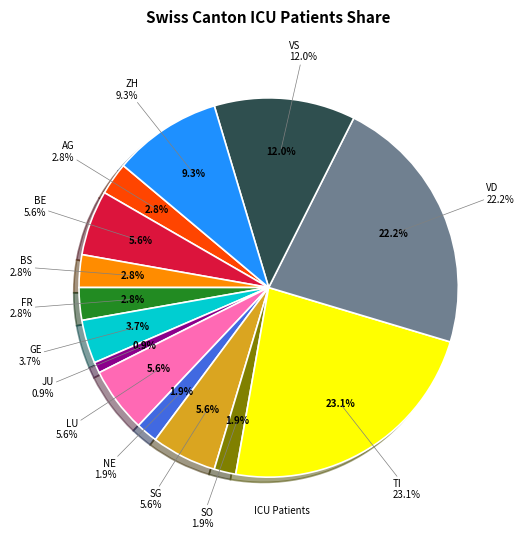

What is the ratio of the value at BE to the value at BS?

2.0